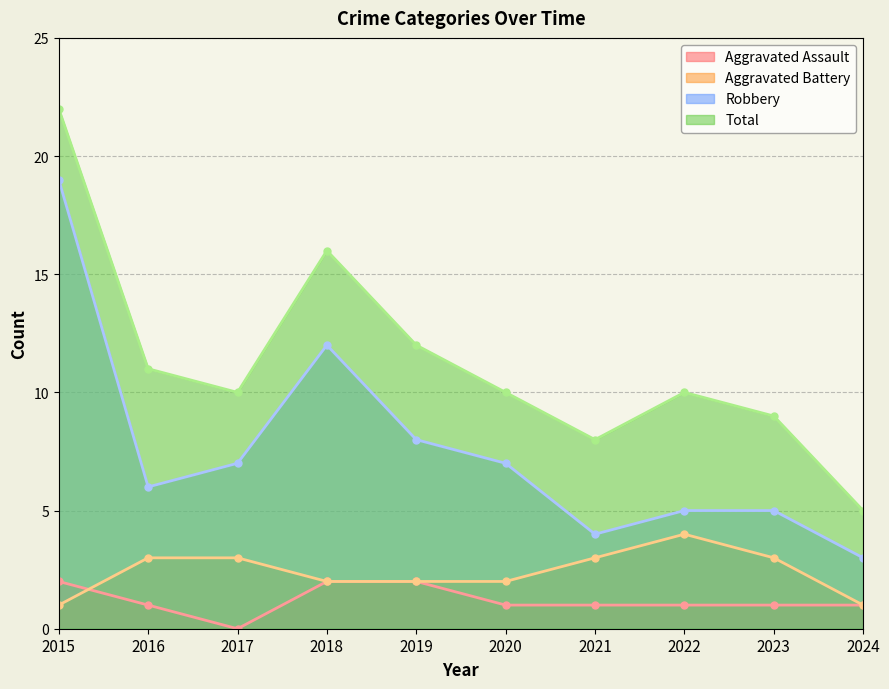

What are all the series names shown in the legend?

Aggravated Assault, Aggravated Battery, Robbery, Total